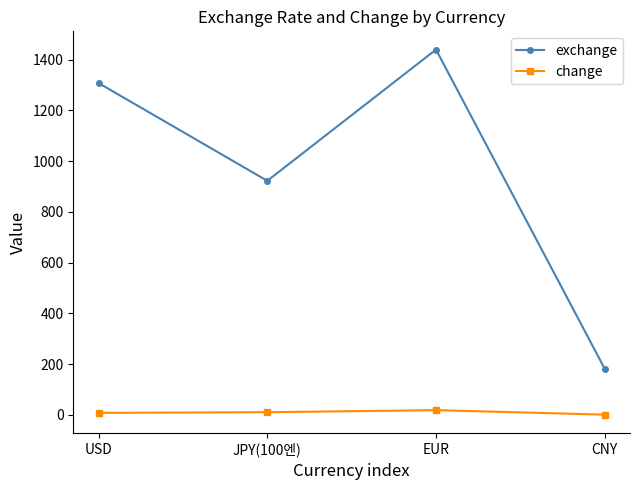

The value of change at JPY(100엔) is 10.6. True or false?

True